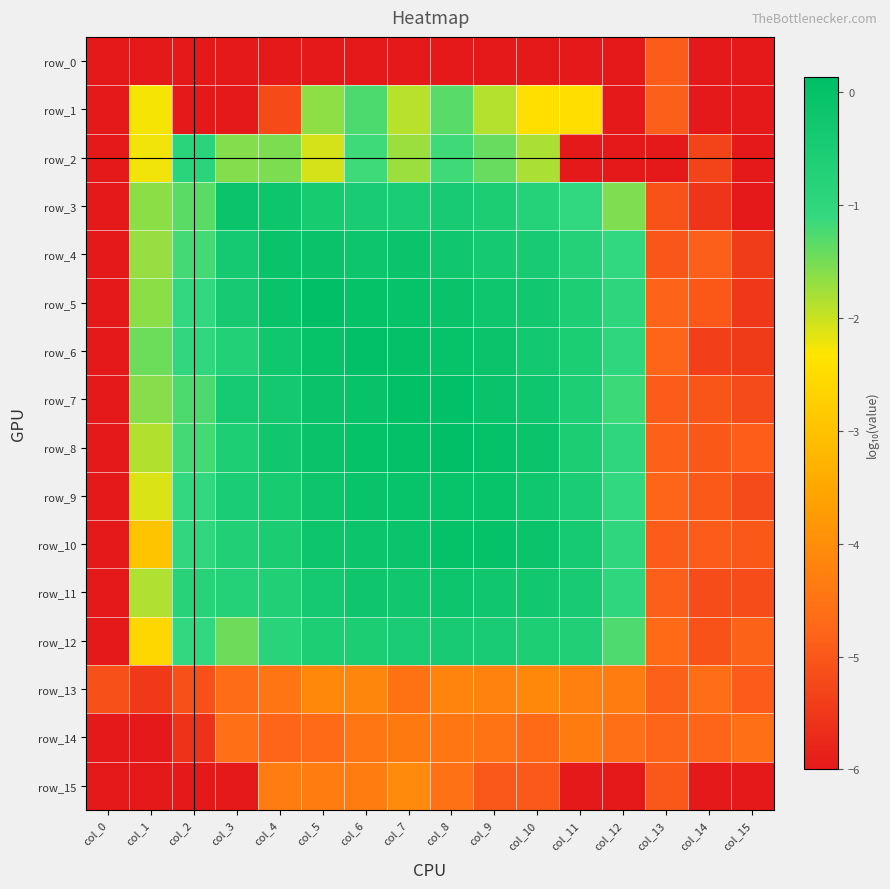

Read the row_15 value at col_1.

-6.0